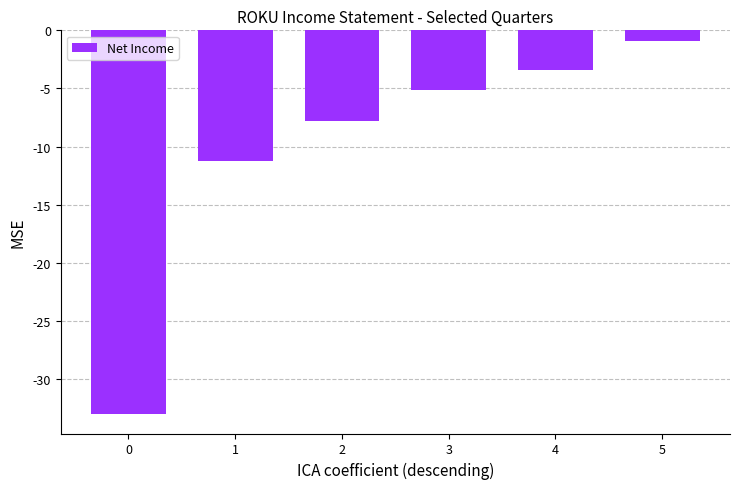

At which category does the chart reach its peak across all series?

5